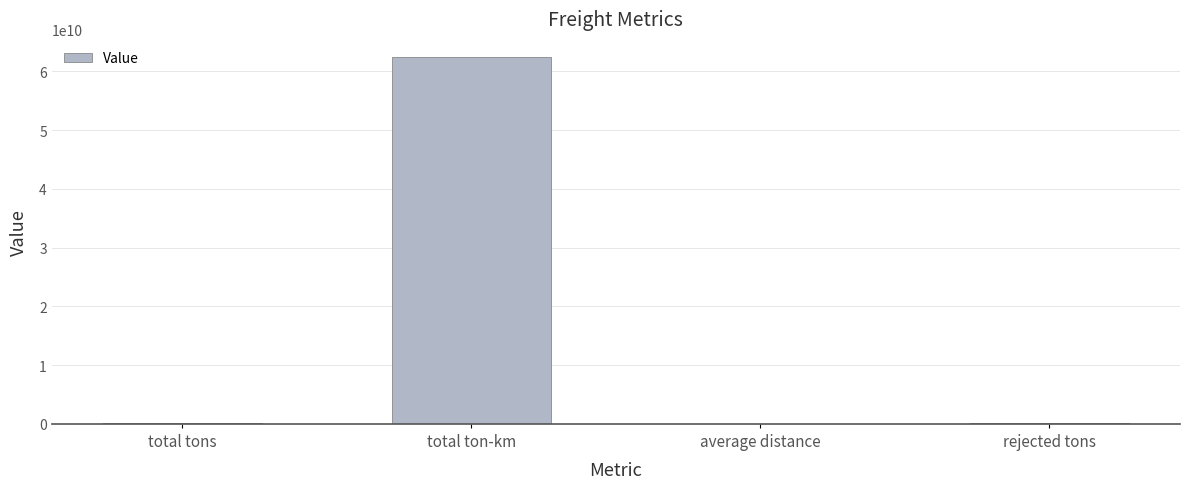

Which label corresponds to the largest value in the chart?

total ton-km